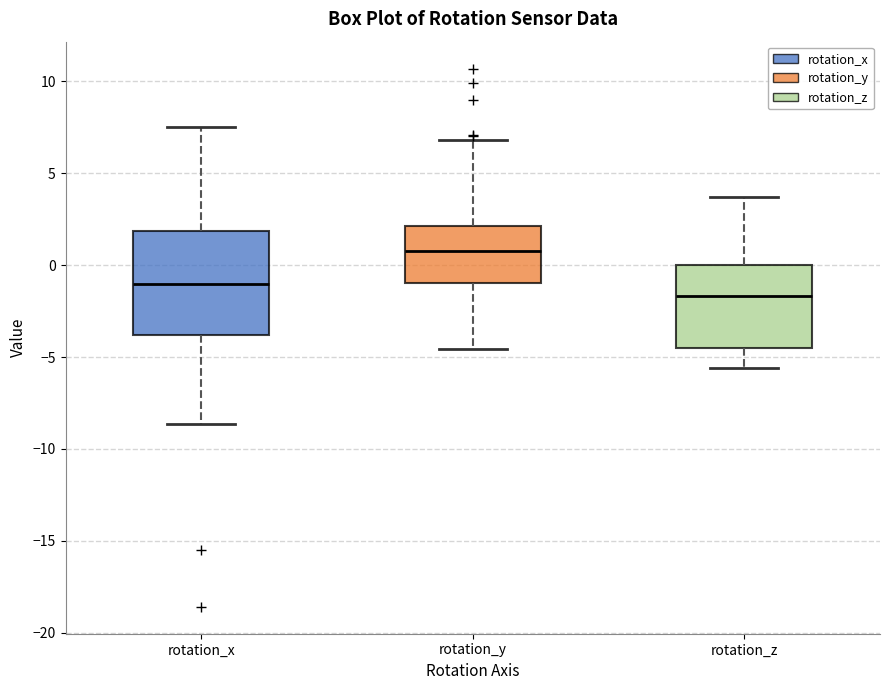

Comparing the boxes themselves (not the whiskers), which one is the tallest?

rotation_x